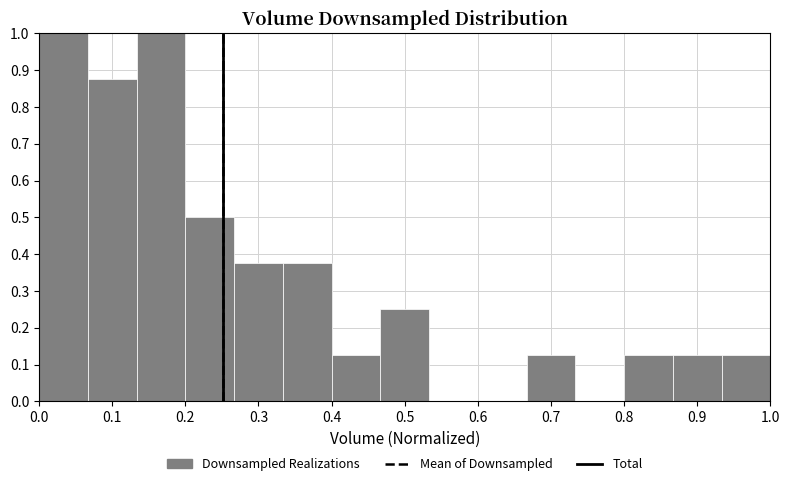

Reading left to right, transcribe this chart: for each bar, give the range it covers on the x-axis and its height. Neither the bar edges nor the heights are printed on the chart, so give them approximately, as read against the axes.

0.00 to 0.07: 1.00
0.07 to 0.13: 0.88
0.13 to 0.20: 1.00
0.20 to 0.27: 0.50
0.27 to 0.33: 0.38
0.33 to 0.40: 0.38
0.40 to 0.47: 0.13
0.47 to 0.53: 0.25
0.53 to 0.60: 0
0.60 to 0.67: 0
0.67 to 0.73: 0.13
0.73 to 0.80: 0
0.80 to 0.87: 0.13
0.87 to 0.93: 0.13
0.93 to 1.00: 0.13